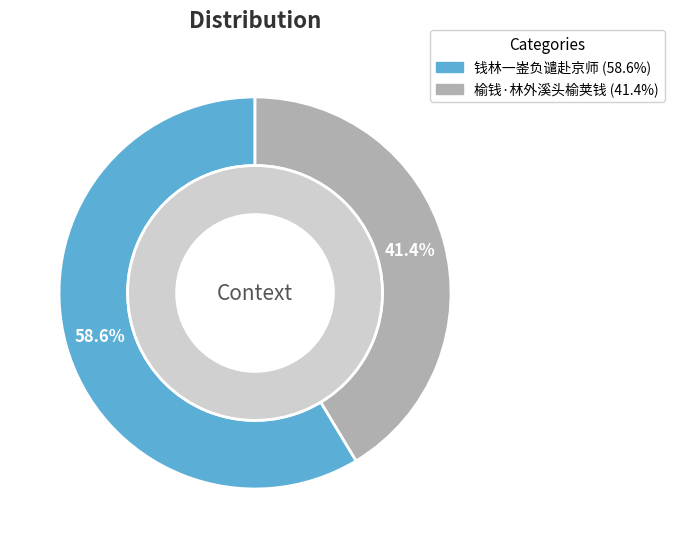

Count the number of slices in the pie.

2